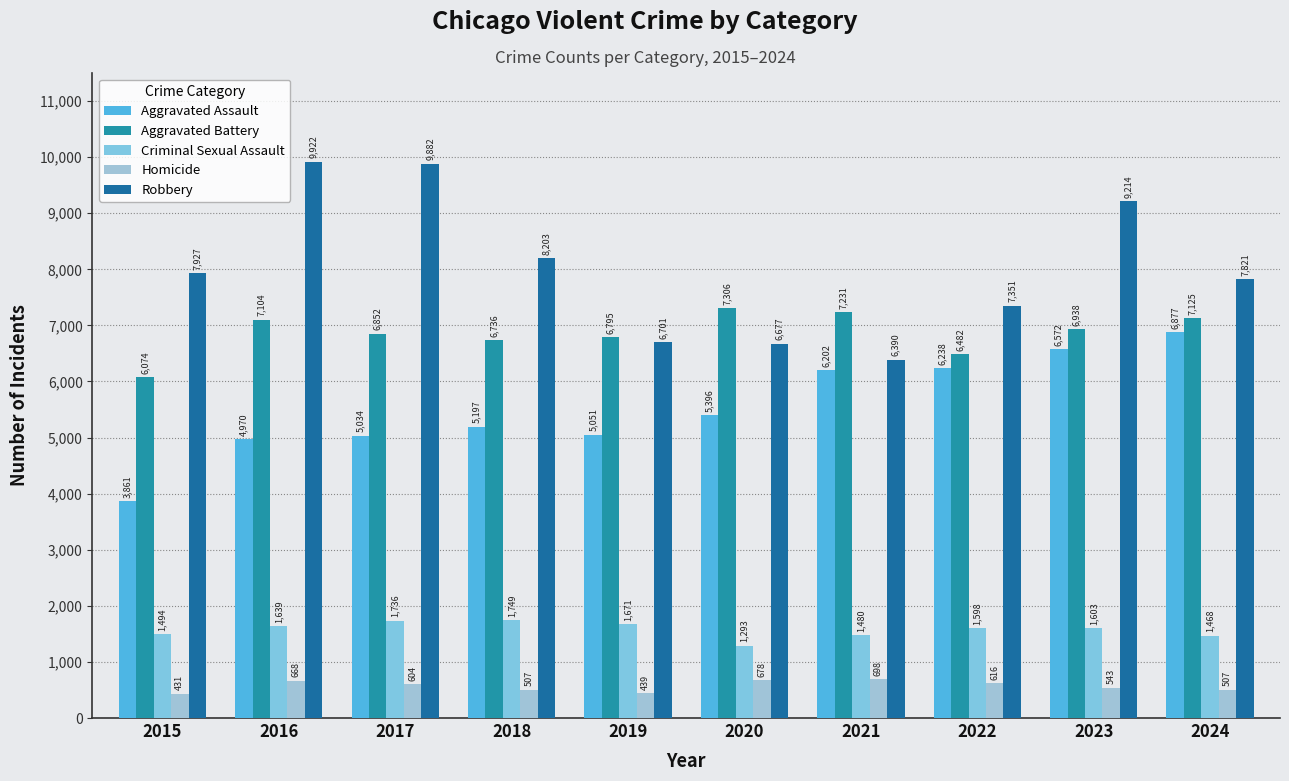

What are all the series names shown in the legend?

Aggravated Assault, Aggravated Battery, Criminal Sexual Assault, Homicide, Robbery